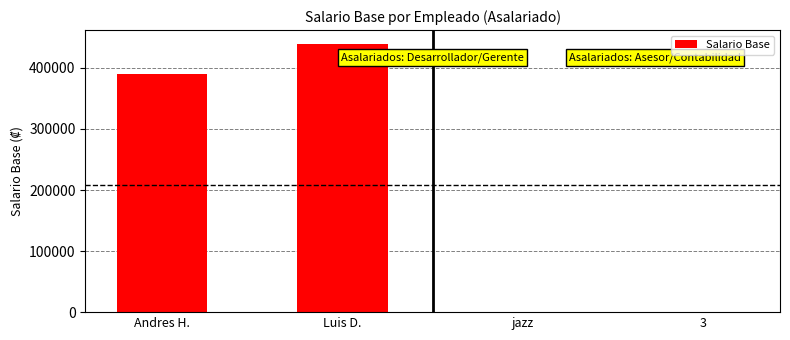

The value at Andres H. is 127466. True or false?

False